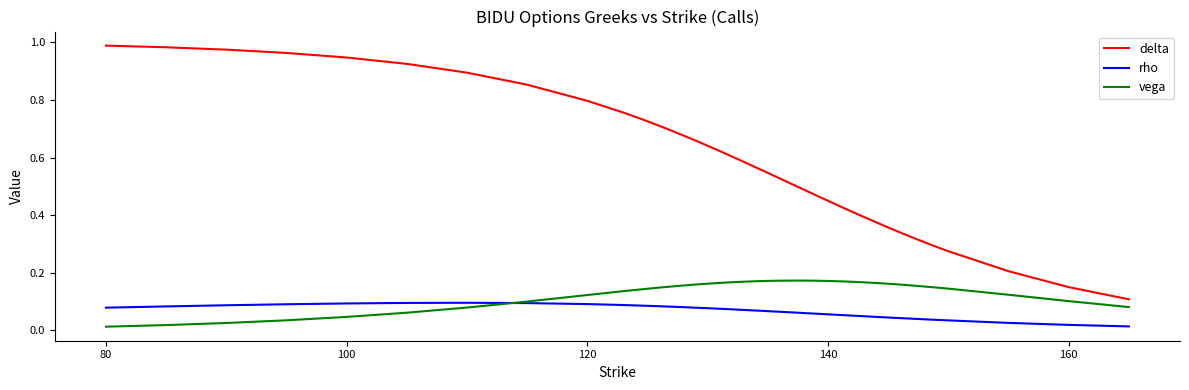

Which series has the widest spread of values?

delta